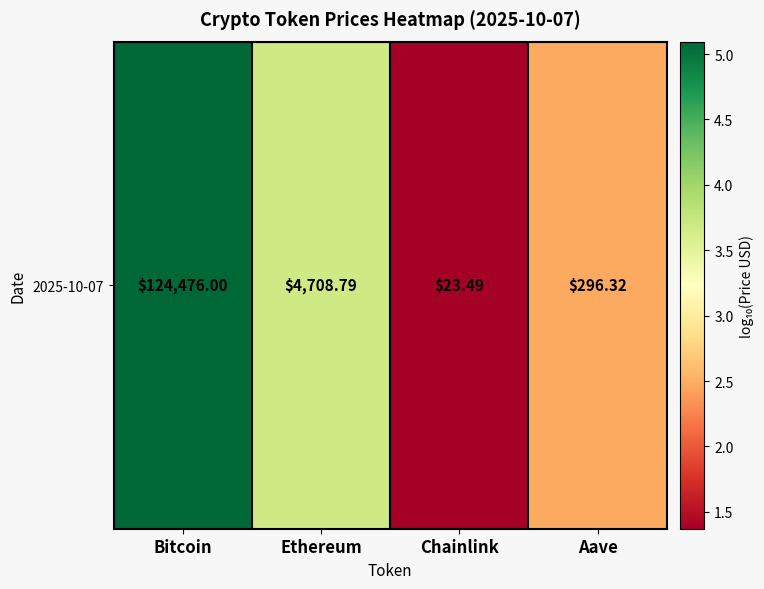

List the labels in order of value, smallest first.

Chainlink, Aave, Ethereum, Bitcoin